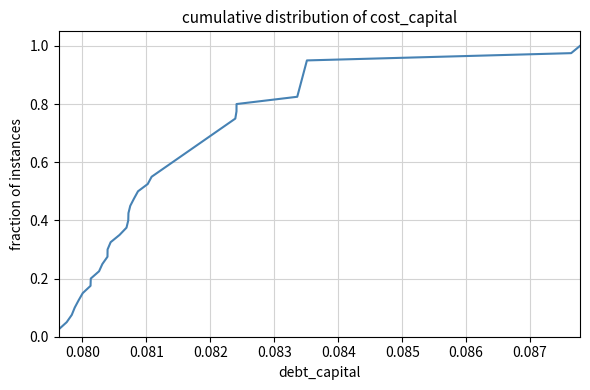

Is this an area chart (filled region under the line)?

No